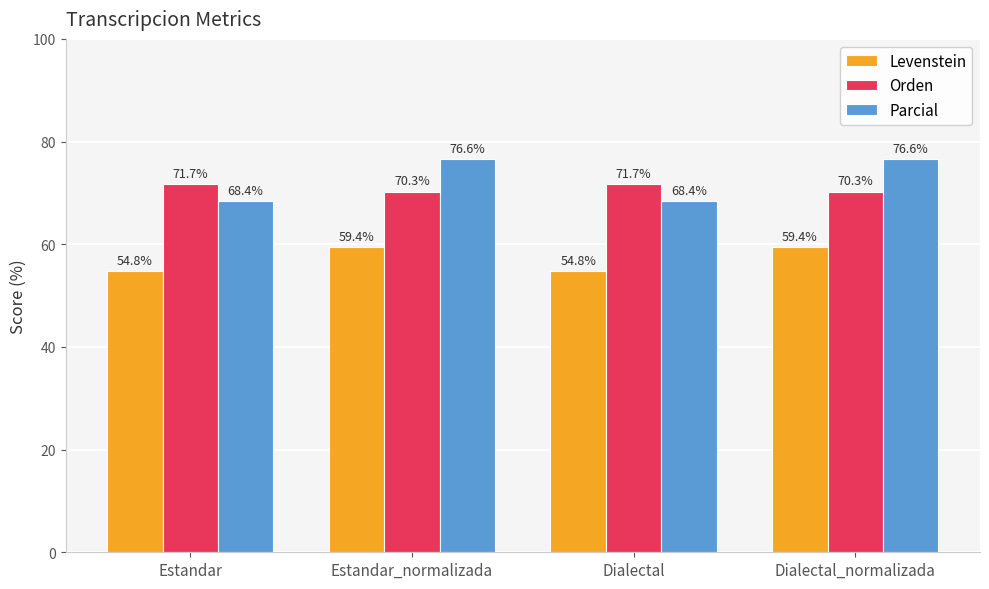

Read the Levenstein value at Dialectal.

54.8